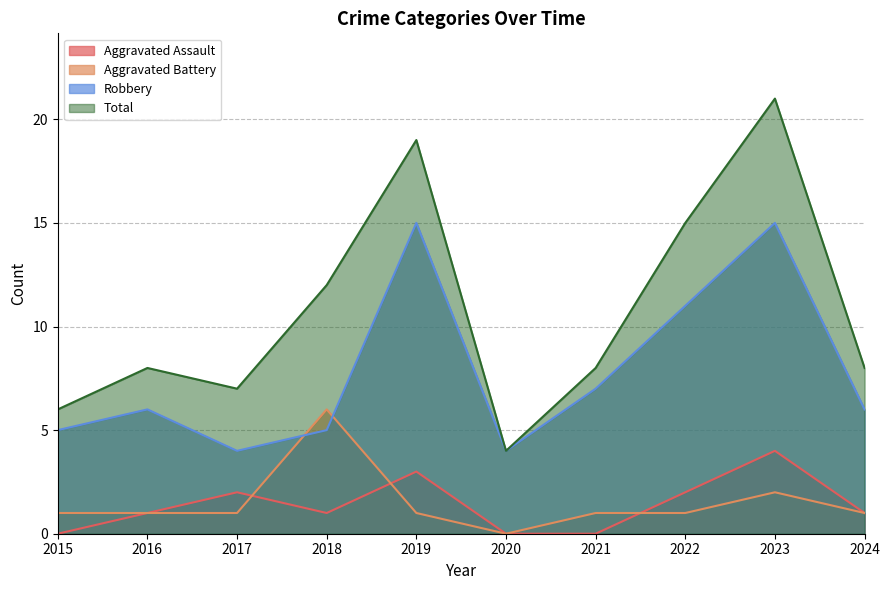

What is the value of the Aggravated Assault point at the 4th from the left?

1